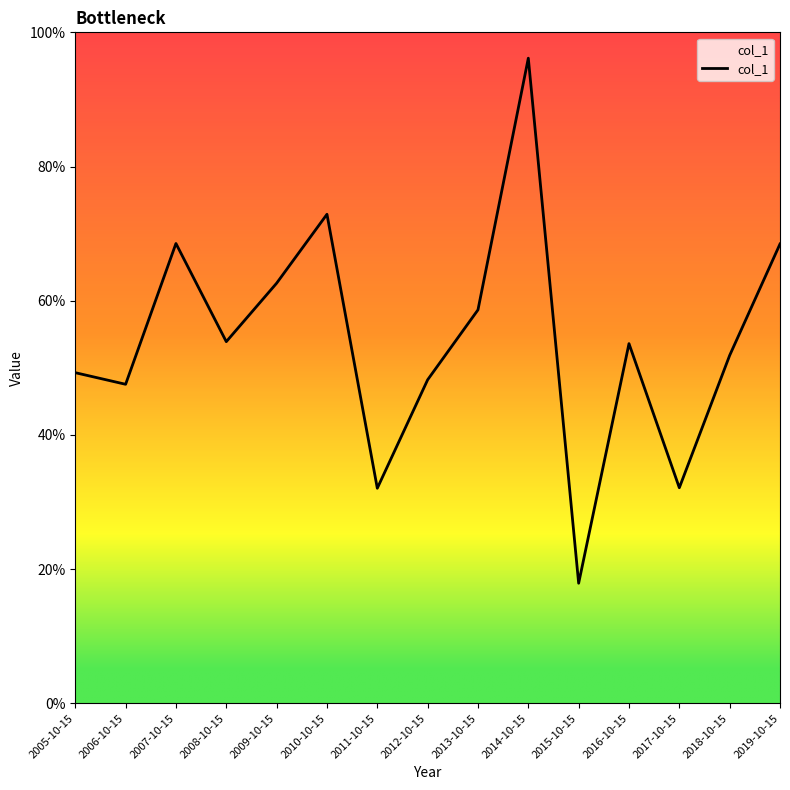

Does the chart display data point markers on the line(s)?

No